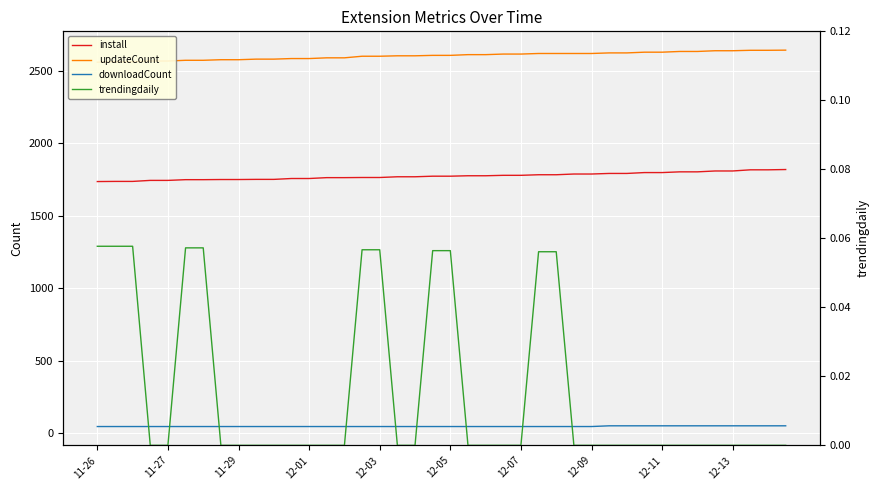

What are all the series names shown in the legend?

install, updateCount, downloadCount, trendingdaily